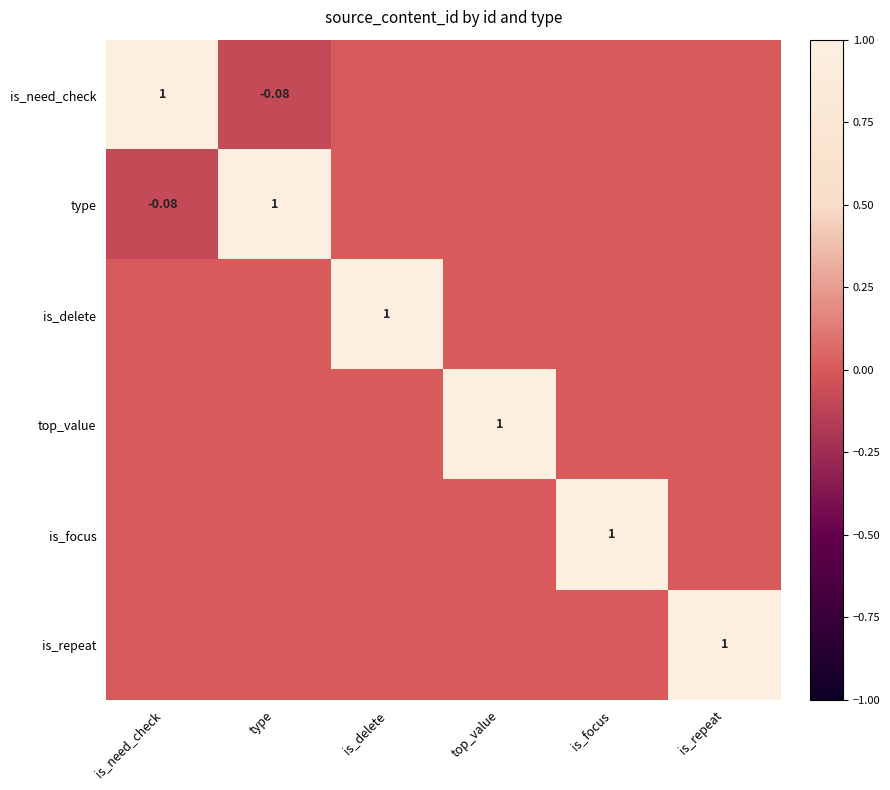

The value of is_delete at top_value is 0.0. True or false?

True